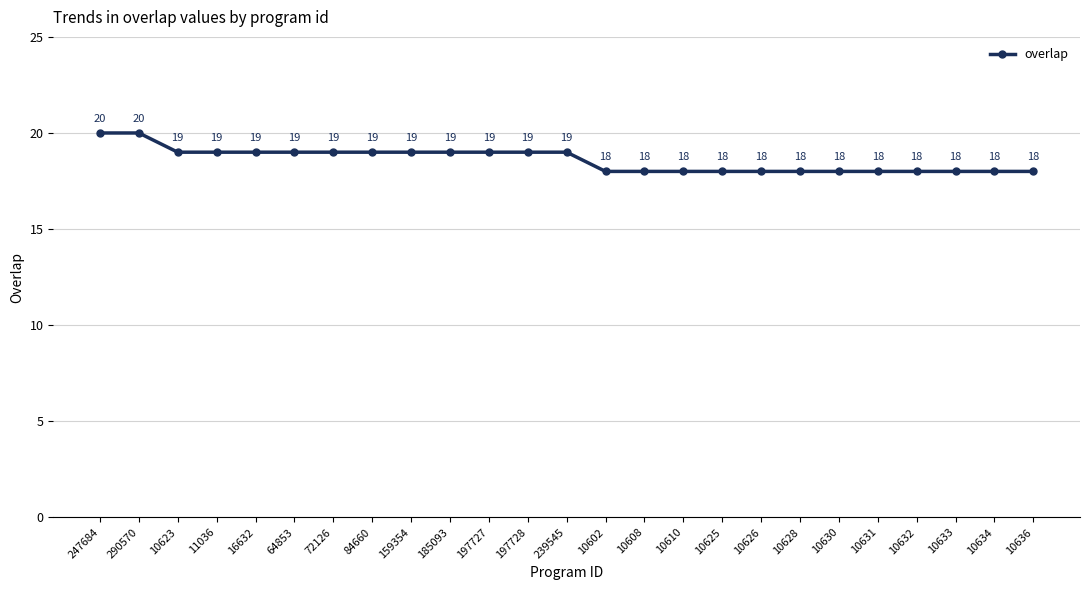

How many values are between 18 and 19?

23